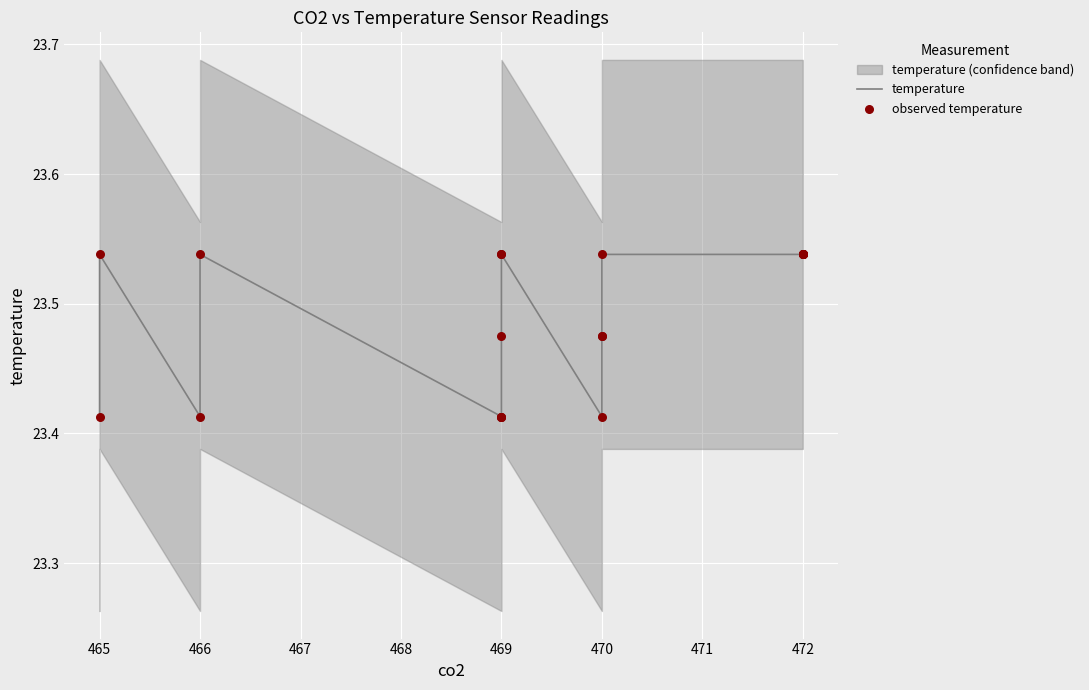

At which category is the sum across all series the highest?

465